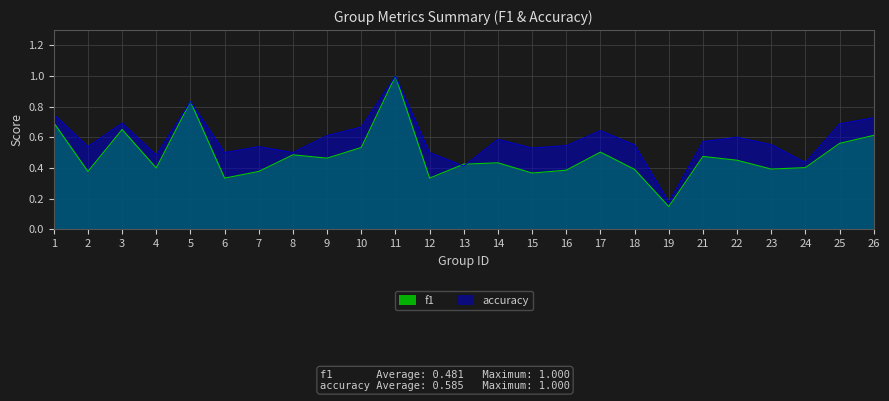

What is the value of the f1 point at the 20th from the left?

0.5